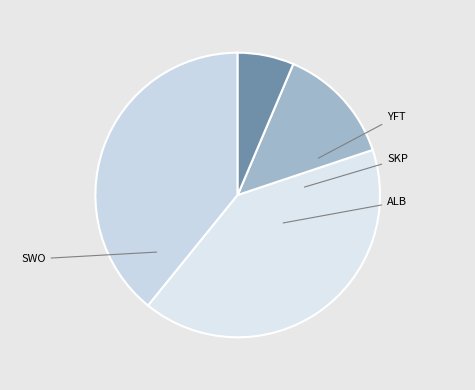

Is SWO the majority of the pie?

No